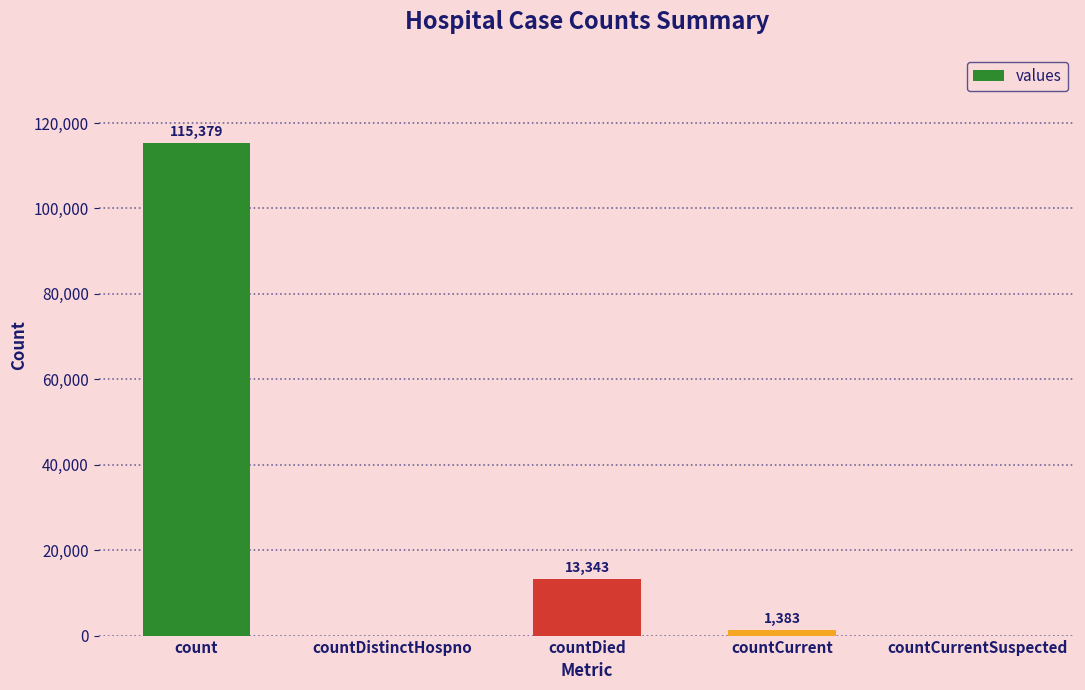

At which category does the chart reach its peak across all series?

count